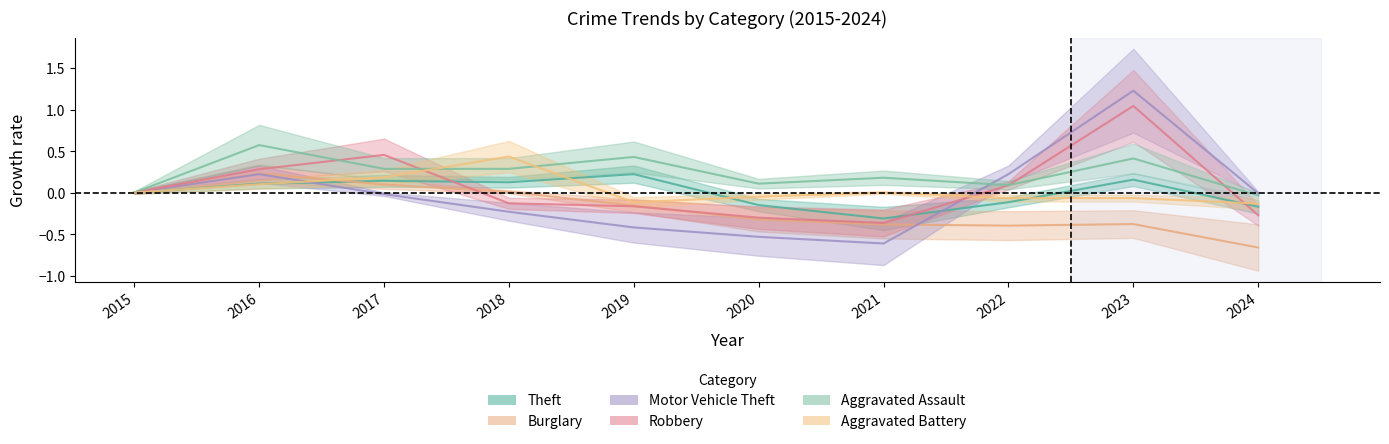

Reading right to left, list all the values displayed in this chart.

Theft: -0.2	0.2	-0.1	-0.3	-0.2	0.2	0.1	0.1	0.1	0.0
Burglary: -0.7	-0.4	-0.4	-0.4	-0.3	-0.2	0.0	0.1	0.2	0.0
Motor Vehicle Theft: -0.0	1.2	0.2	-0.6	-0.5	-0.4	-0.2	-0.0	0.2	0.0
Robbery: -0.3	1.0	0.1	-0.4	-0.3	-0.2	-0.1	0.5	0.3	0.0
Aggravated Assault: -0.0	0.4	0.1	0.2	0.1	0.4	0.3	0.3	0.6	0.0
Aggravated Battery: -0.1	-0.1	-0.1	0.0	-0.1	-0.1	0.4	0.2	0.1	0.0